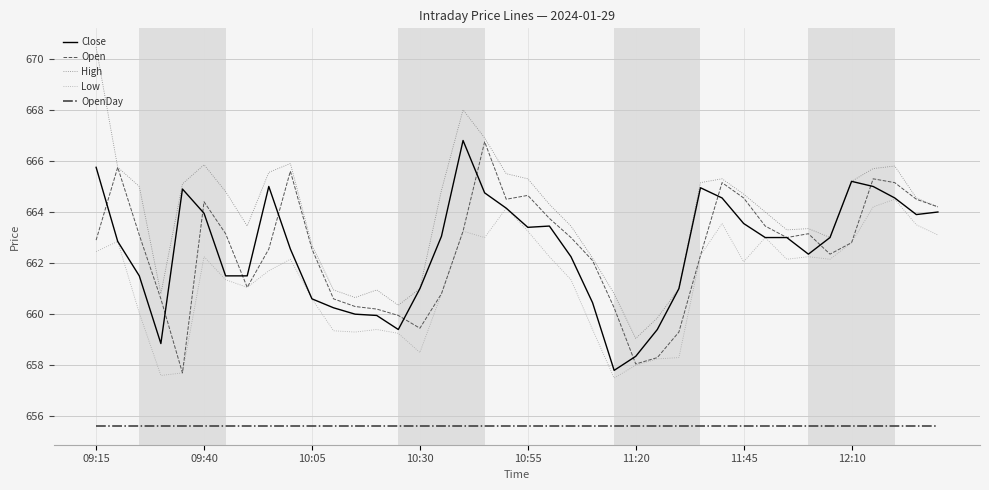

Which series has the largest total across all categories?

High